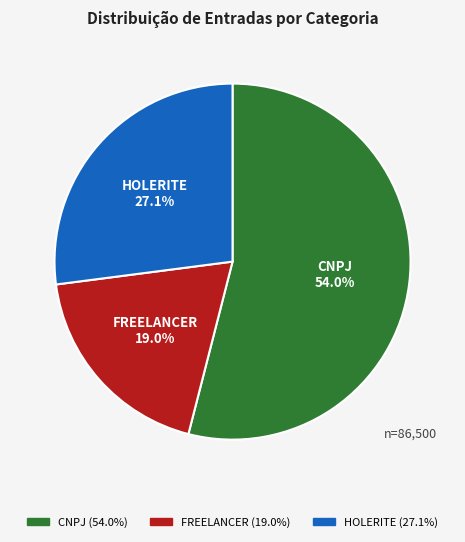

What percentage is the HOLERITE slice, to the nearest percent?

27%